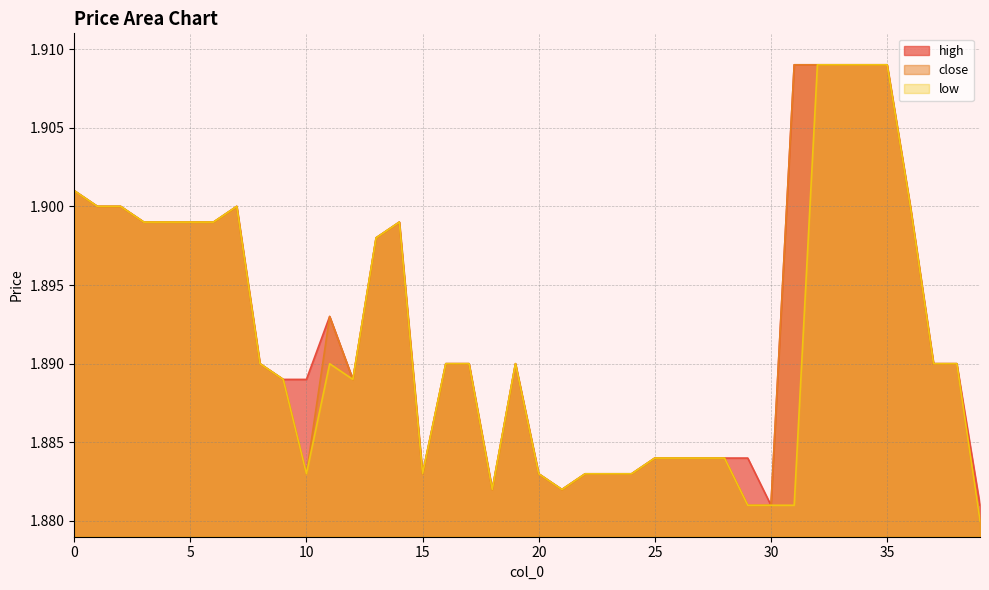

Is it true that close equals 0.9 at 5?

False